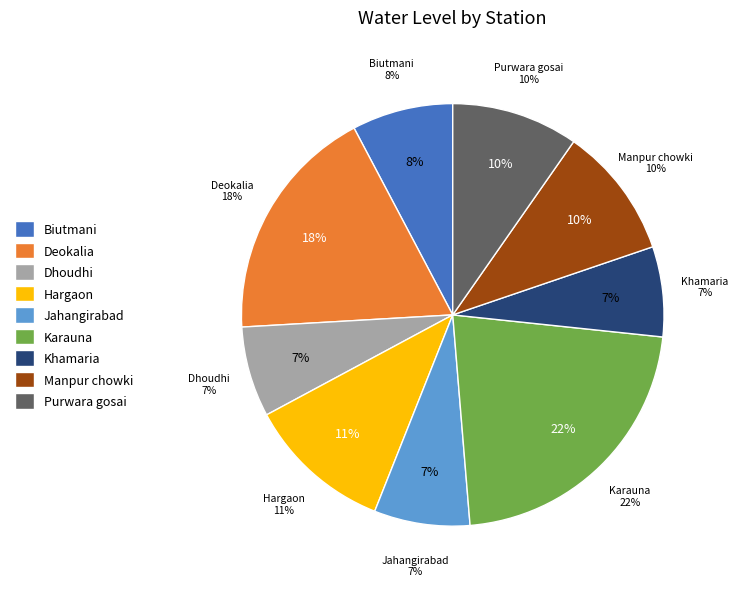

Is there a majority slice in this chart?

No